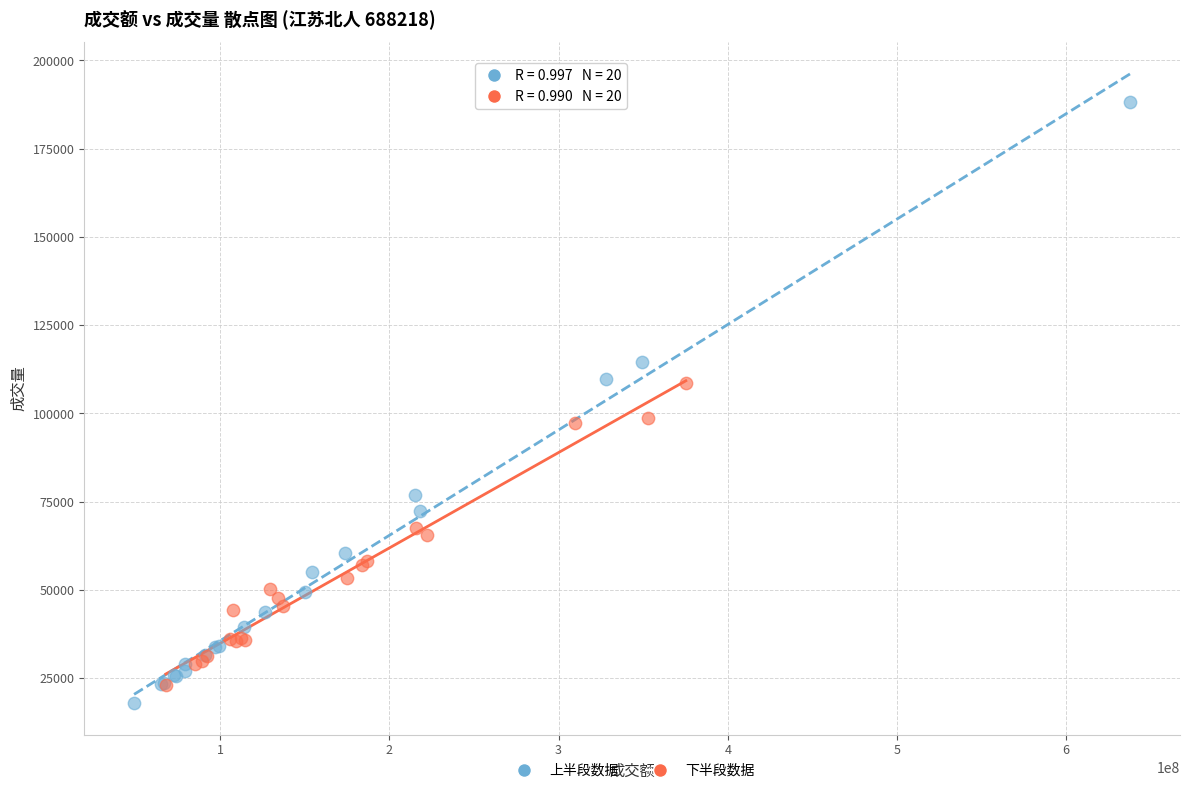

Which series has the largest Y range (max minus min)?

上半段数据